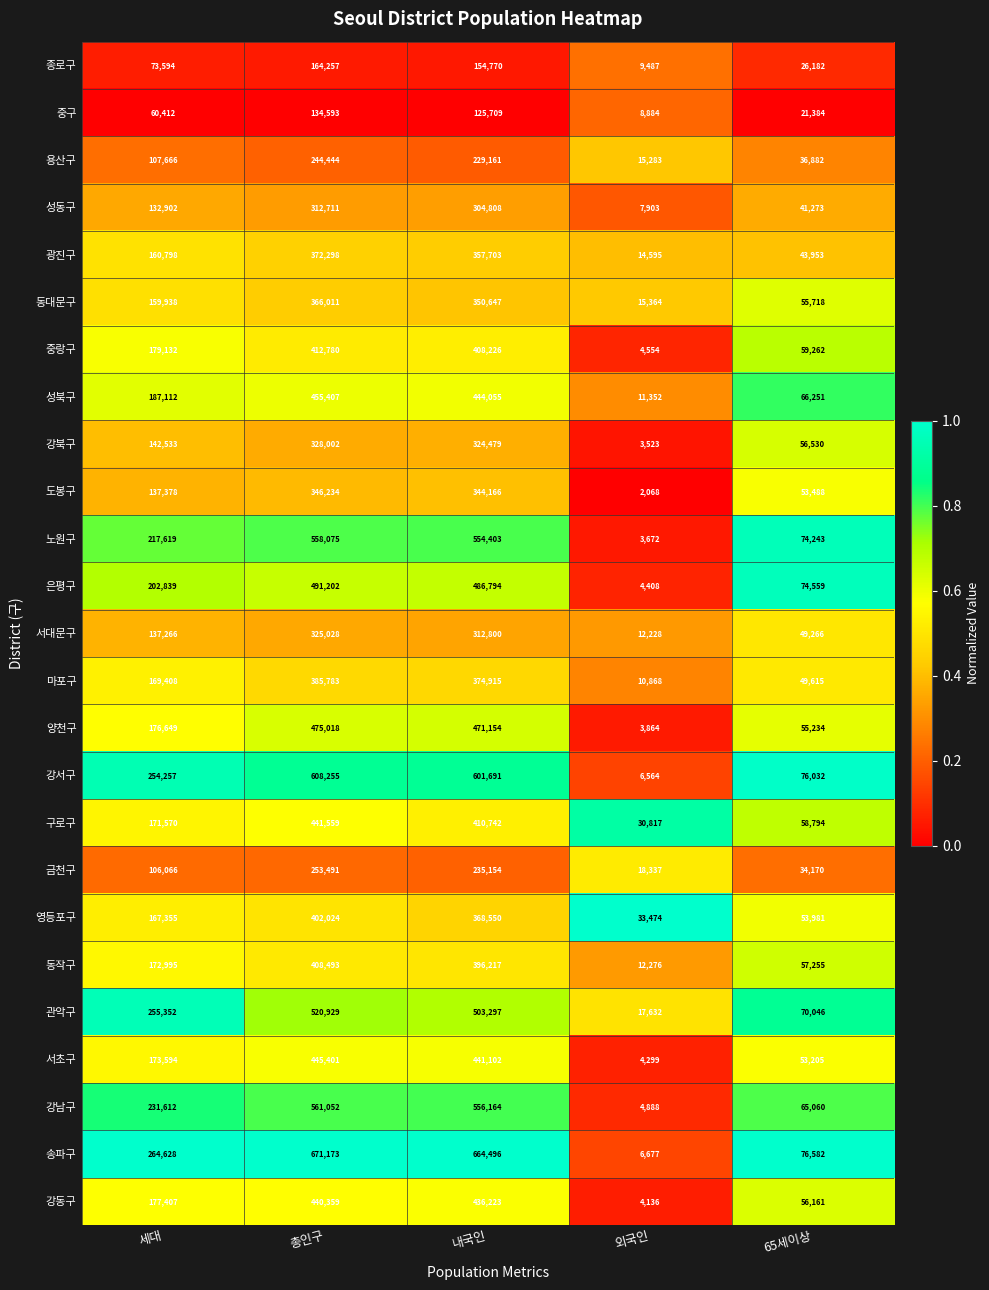

The value of 서대문구 at 총인구 is 325028. True or false?

True